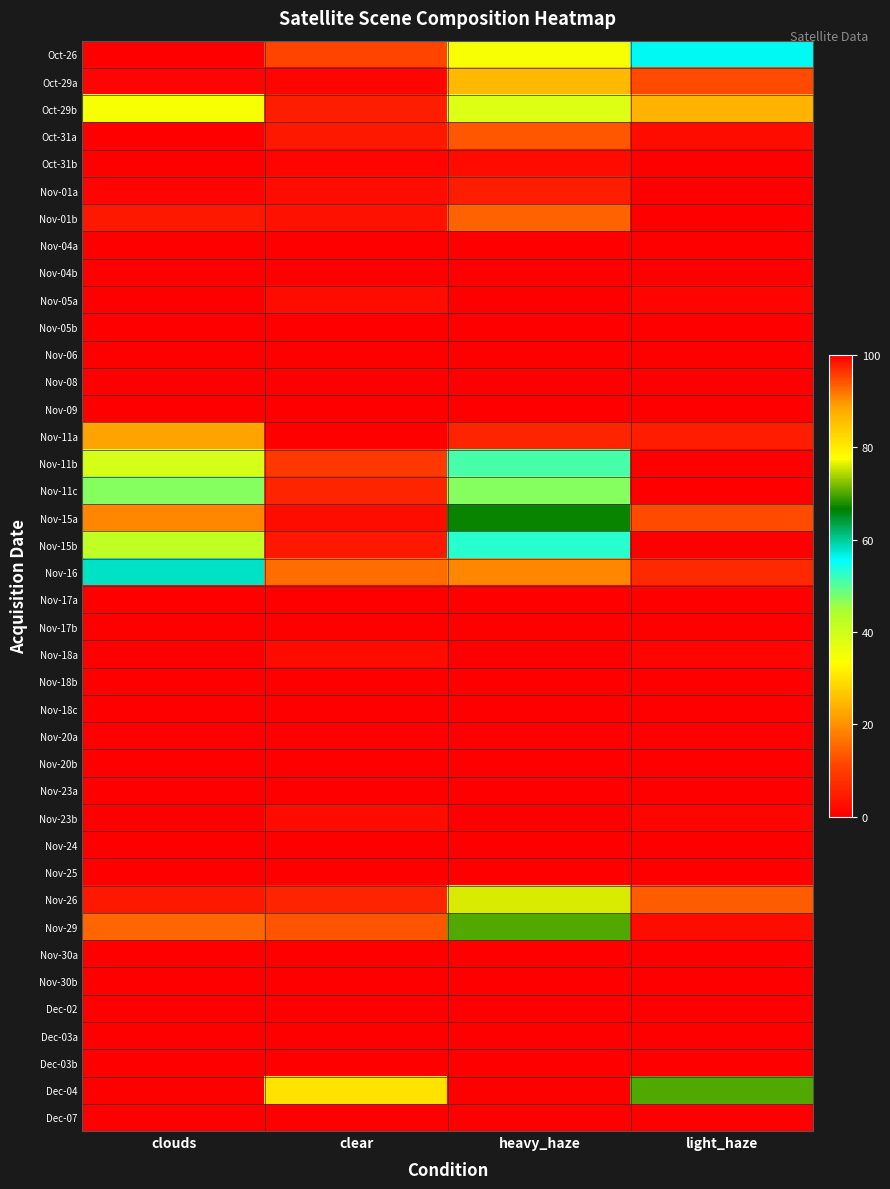

At which category is the sum across all series the highest?

clear